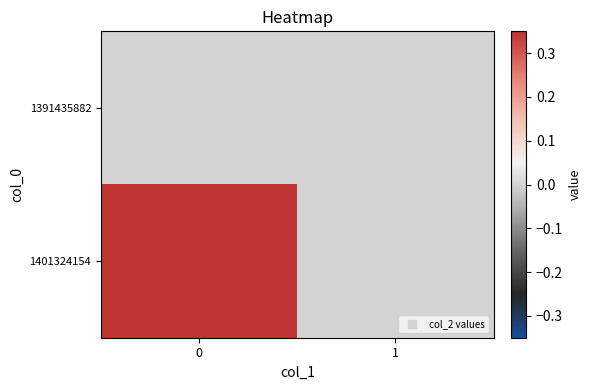

How many series are shown in this chart?

2